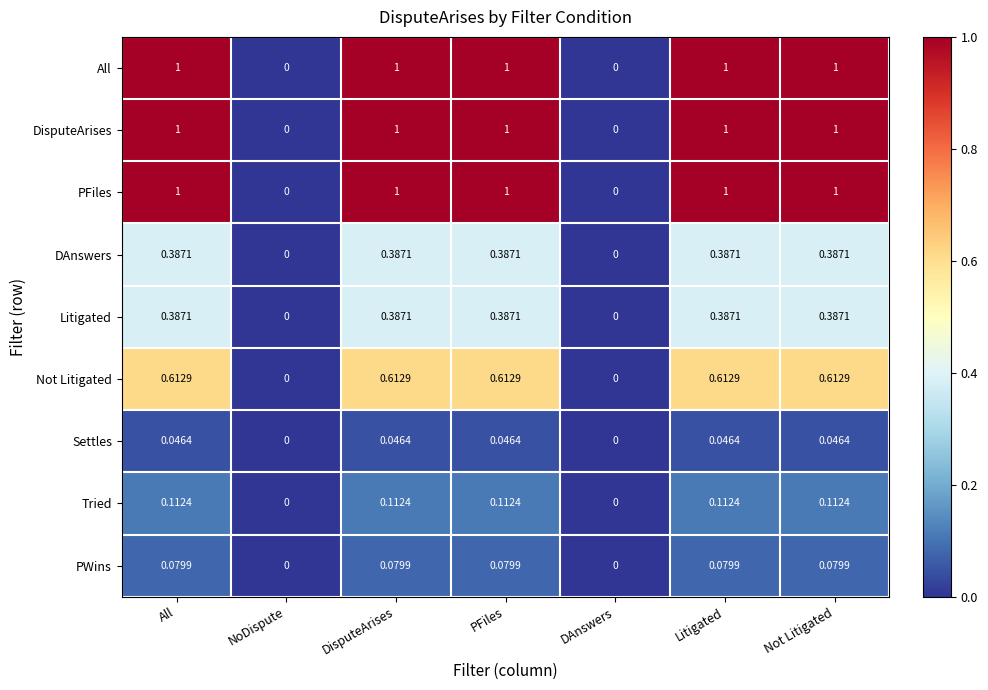

Is the value of Tried at All greater than the value of PWins at PFiles?

Yes